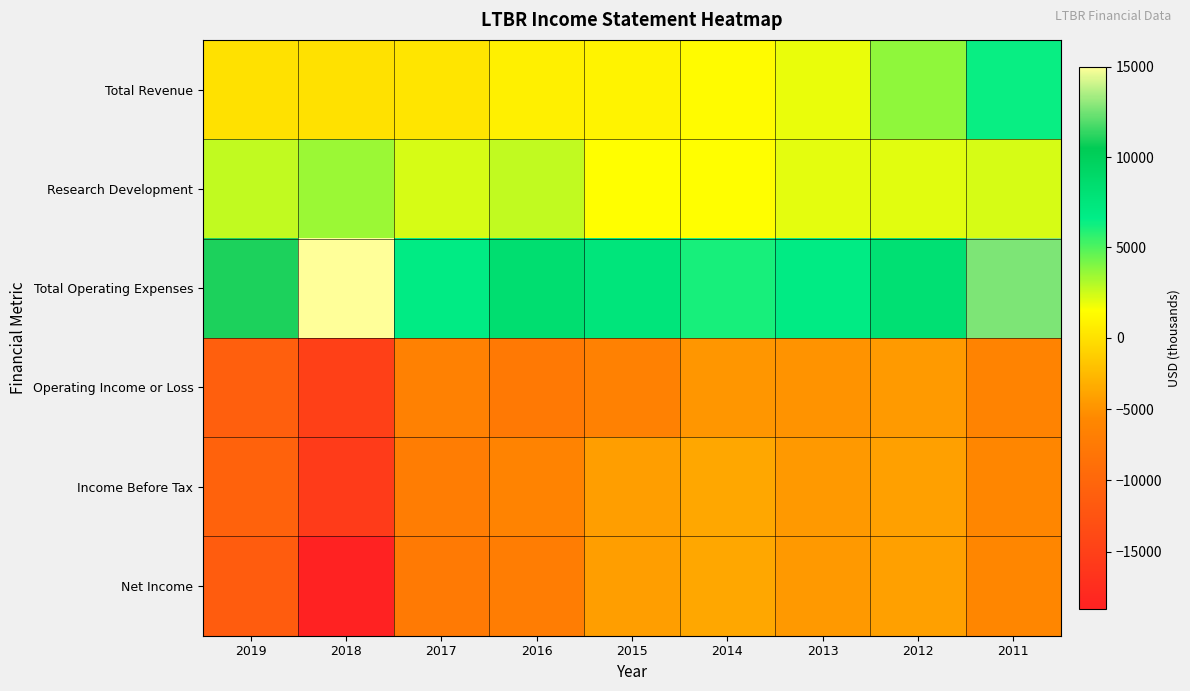

Reading left to right, list all the values displayed in this chart.

Total Revenue: 2019=0	2018=0	2017=200	2016=800	2015=900	2014=1300	2013=1900	2012=3700	2011=6400
Research Development: 2019=2700	2018=3500	2017=2300	2016=2700	2015=1500	2014=1500	2013=2000	2012=2100	2011=2300
Total Operating Expenses: 2019=11000	2018=15000	2017=6800	2016=8400	2015=7500	2014=6100	2013=6800	2012=8200	2011=12700
Operating Income or Loss: 2019=-11000	2018=-15000	2017=-6600	2016=-7600	2015=-6600	2014=-4800	2013=-4900	2012=-4500	2011=-6300
Income Before Tax: 2019=-10600	2018=-15700	2017=-7100	2016=-6300	2015=-4300	2014=-3700	2013=-4600	2012=-4100	2011=-5900
Net Income: 2019=-11300	2018=-19000	2017=-7400	2016=-7000	2015=-4300	2014=-3700	2013=-4600	2012=-4100	2011=-5900